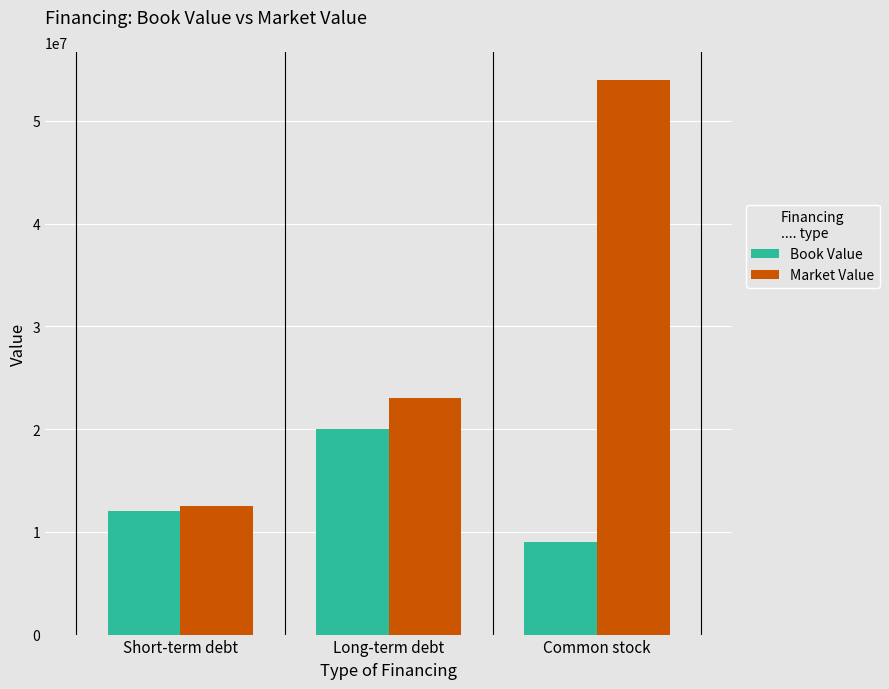

Reading left to right, transcribe all the data shown in this chart.

Book Value: Short-term debt=12000000	Long-term debt=20000000	Common stock=9000000
Market Value: Short-term debt=12500000	Long-term debt=23000000	Common stock=54000000